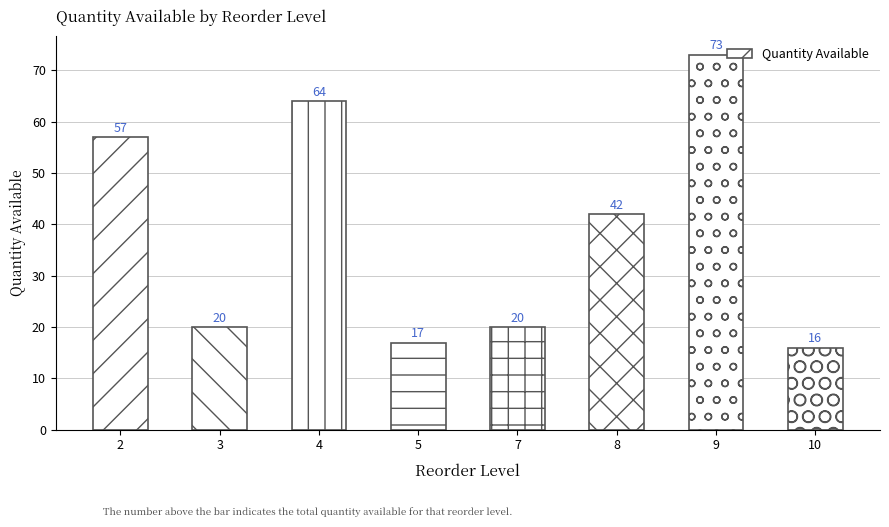

What is the greatest value displayed?

73